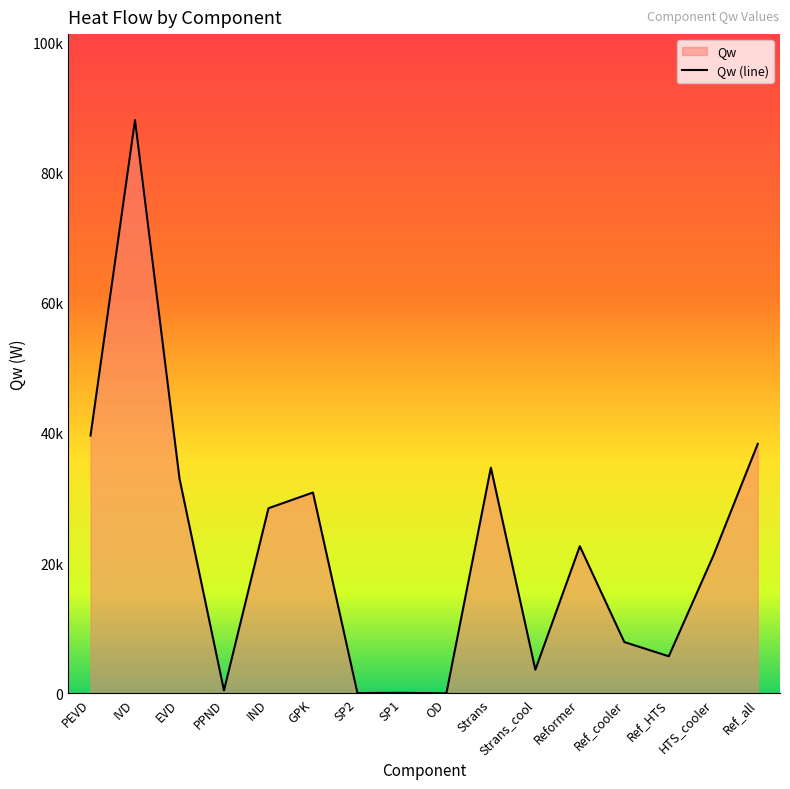

At which label does the data first exceed 22596?

PEVD